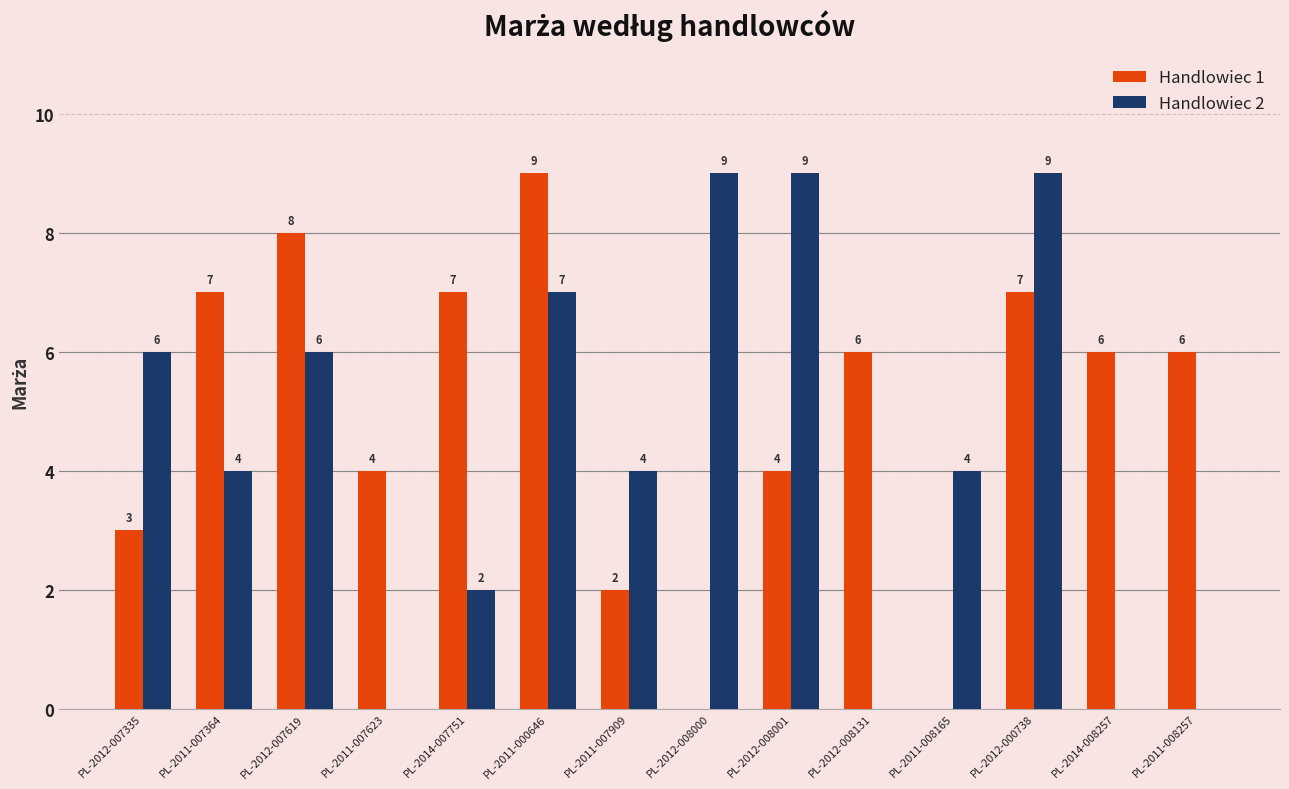

Reading left to right, extract all data points from this chart.

Handlowiec 1: PL-2012-007335=3	PL-2011-007364=7	PL-2012-007619=8	PL-2011-007623=4	PL-2014-007751=7	PL-2011-000646=9	PL-2011-007909=2	PL-2012-008000=0	PL-2012-008001=4	PL-2012-008131=6	PL-2011-008165=0	PL-2012-000738=7	PL-2014-008257=6	PL-2011-008257=6
Handlowiec 2: PL-2012-007335=6	PL-2011-007364=4	PL-2012-007619=6	PL-2011-007623=0	PL-2014-007751=2	PL-2011-000646=7	PL-2011-007909=4	PL-2012-008000=9	PL-2012-008001=9	PL-2012-008131=0	PL-2011-008165=4	PL-2012-000738=9	PL-2014-008257=0	PL-2011-008257=0